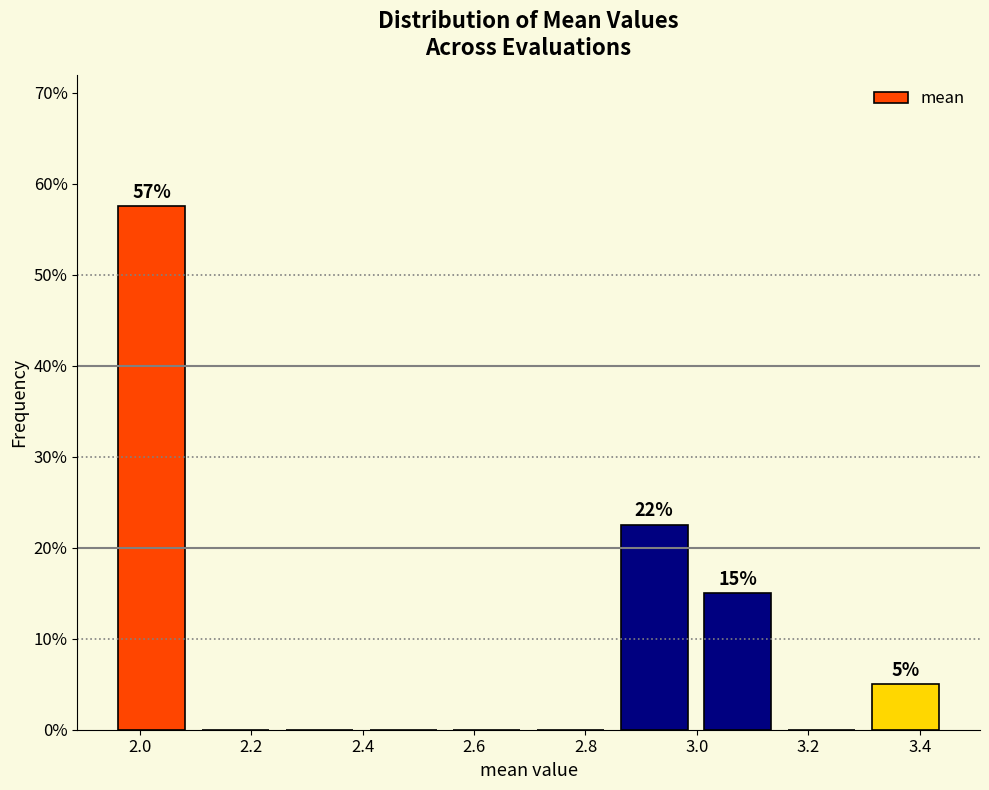

Over which range of the x-axis is the bar tallest?

1.94 to 2.10